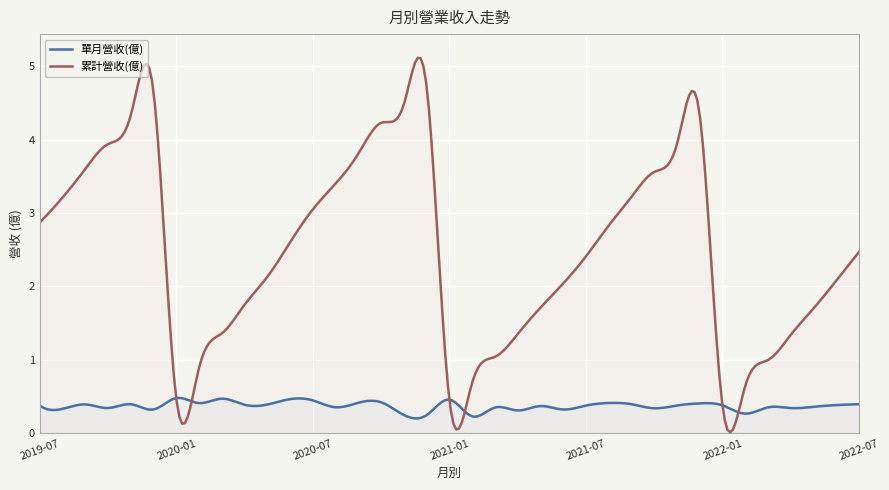

What is the label of the 9th point from the right?

2021-11